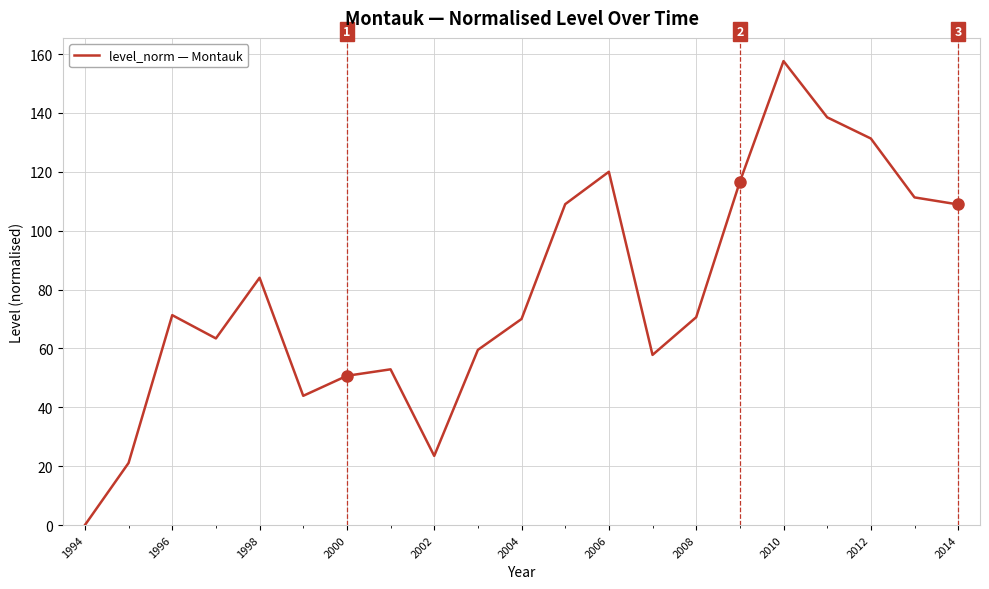

What is the maximum value shown in the chart?

157.6